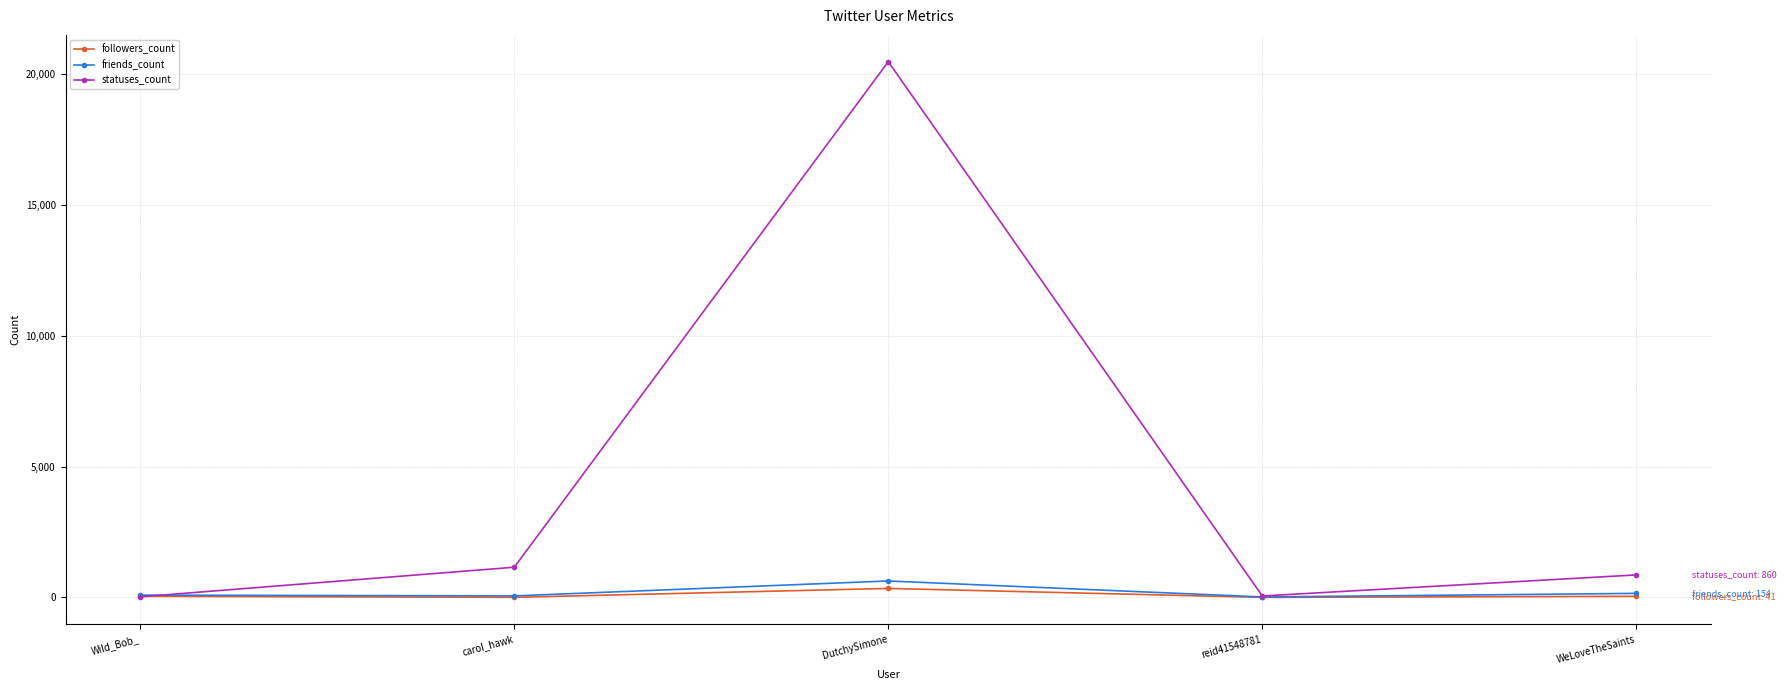

Where is the first local maximum for friends_count?

DutchySimone